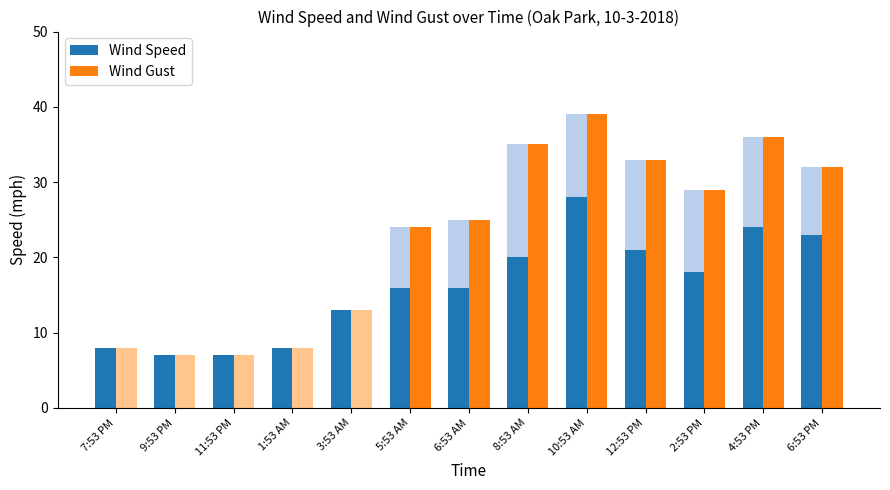

Reading left to right, transcribe all the data shown in this chart.

Wind Speed: 7:53 PM=8	9:53 PM=7	11:53 PM=7	1:53 AM=8	3:53 AM=13	5:53 AM=16	6:53 AM=16	8:53 AM=20	10:53 AM=28	12:53 PM=21	2:53 PM=18	4:53 PM=24	6:53 PM=23
Wind Gust: 7:53 PM=0	9:53 PM=0	11:53 PM=0	1:53 AM=0	3:53 AM=0	5:53 AM=24	6:53 AM=25	8:53 AM=35	10:53 AM=39	12:53 PM=33	2:53 PM=29	4:53 PM=36	6:53 PM=32